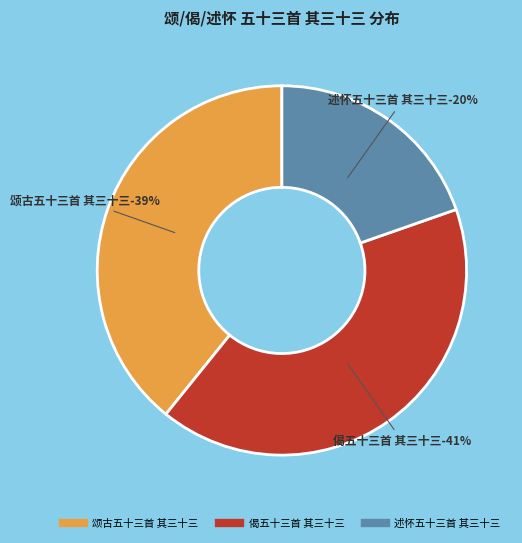

Do 偈五十三首 其三十三 and 述怀五十三首 其三十三 together represent more than half of the pie?

Yes